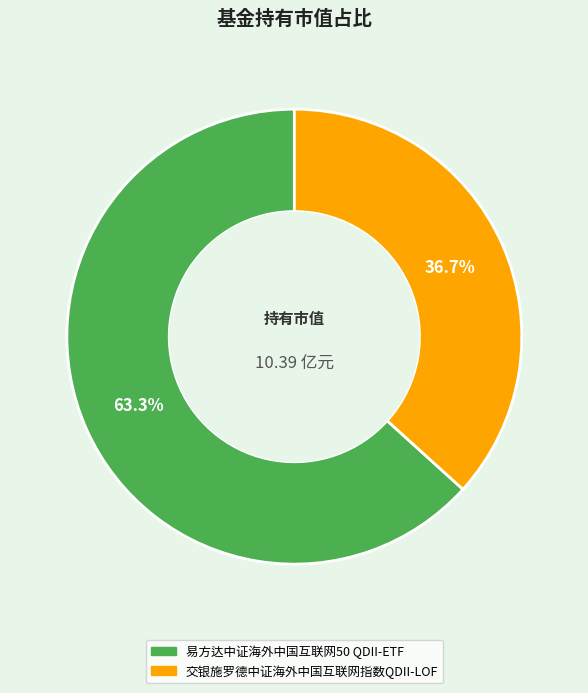

Does any single category account for the majority?

Yes